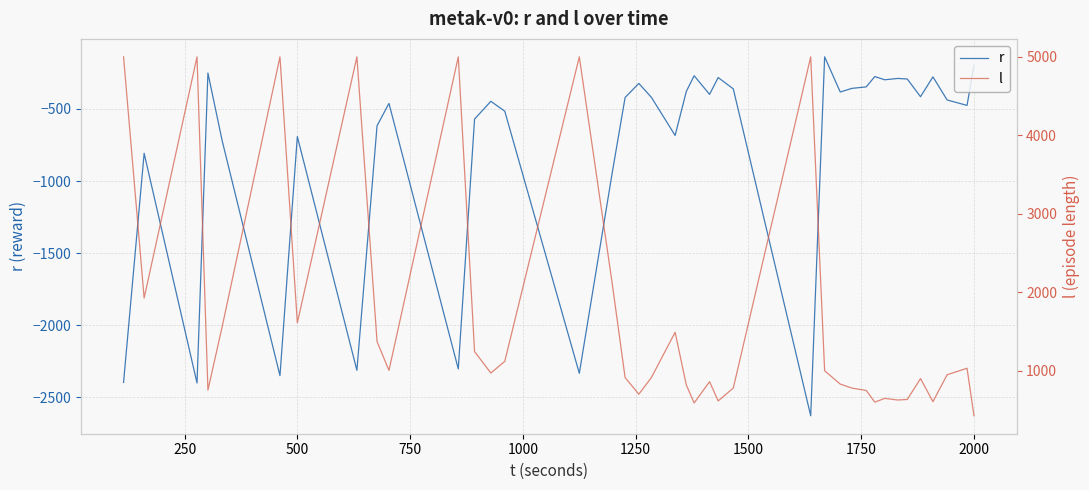

Is this an area chart (filled region under the line)?

No